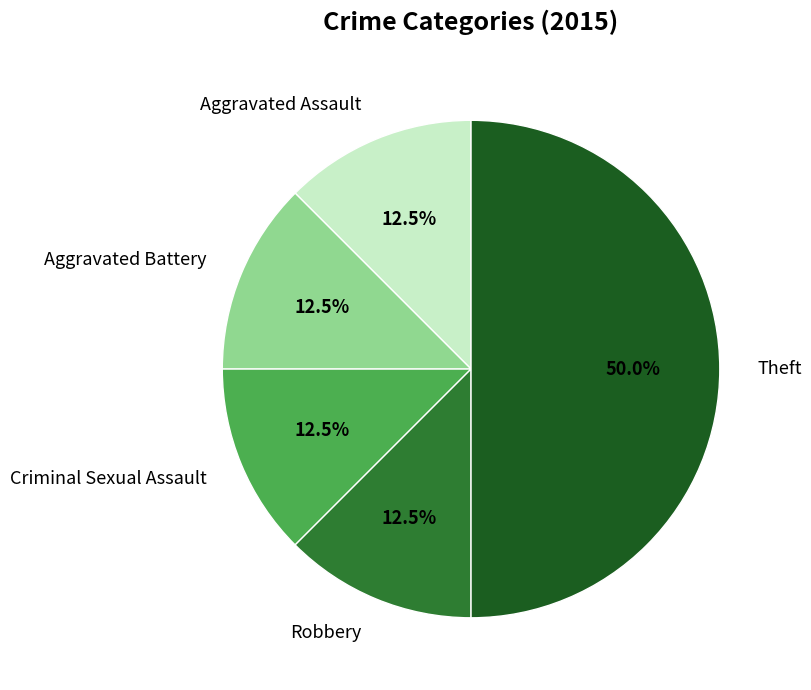

Which slice is the largest?

Theft